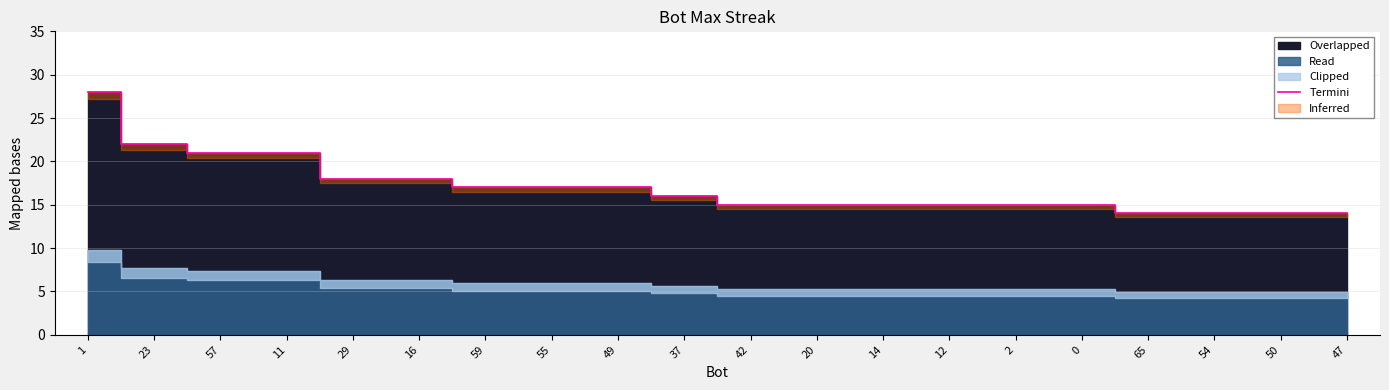

True or false: the data has more than 0 interior local peaks.

False